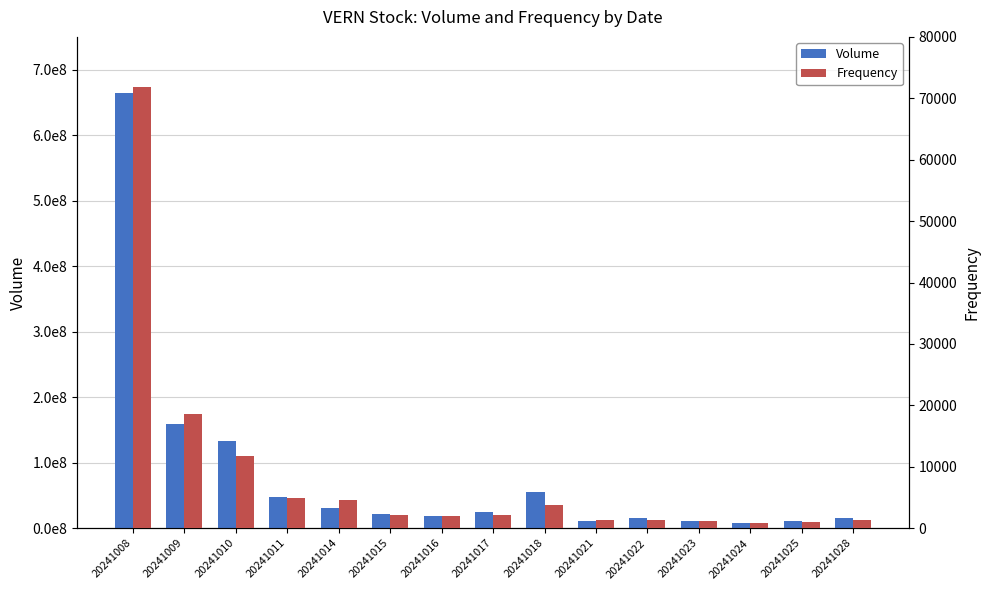

What is the spread (max minus min) of values at 20241009?

159085752